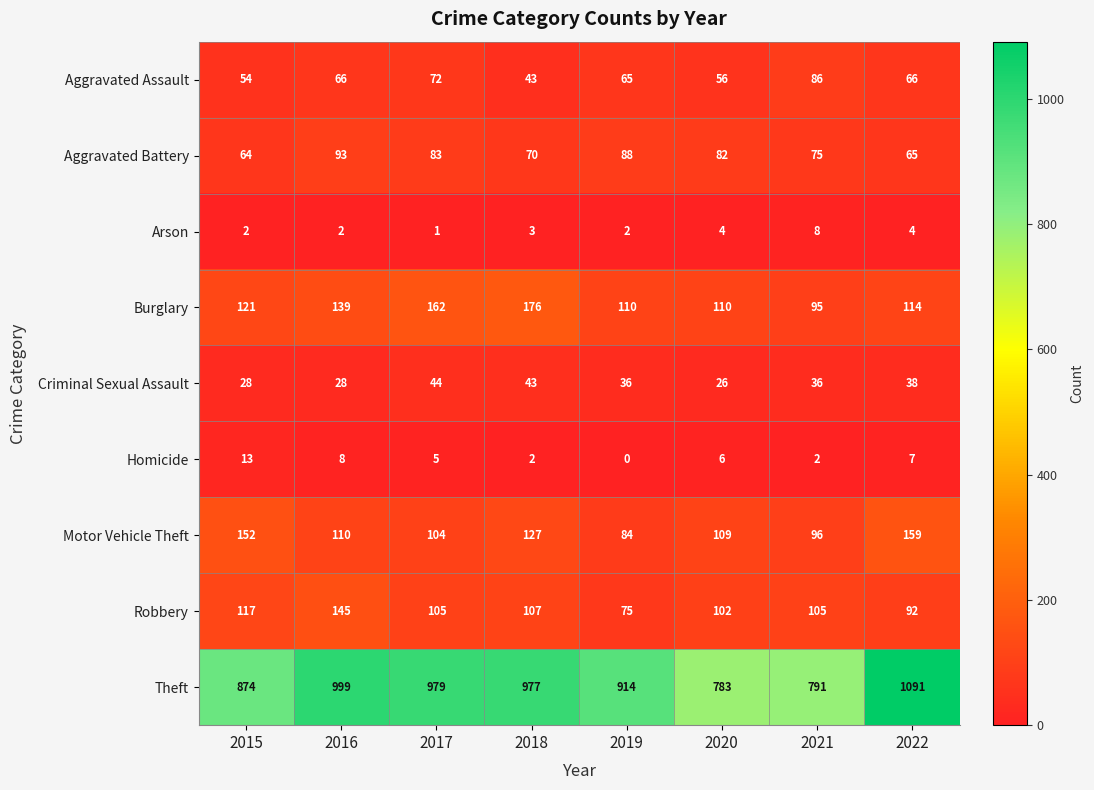

Is it true that Homicide equals 6 at 2020?

True